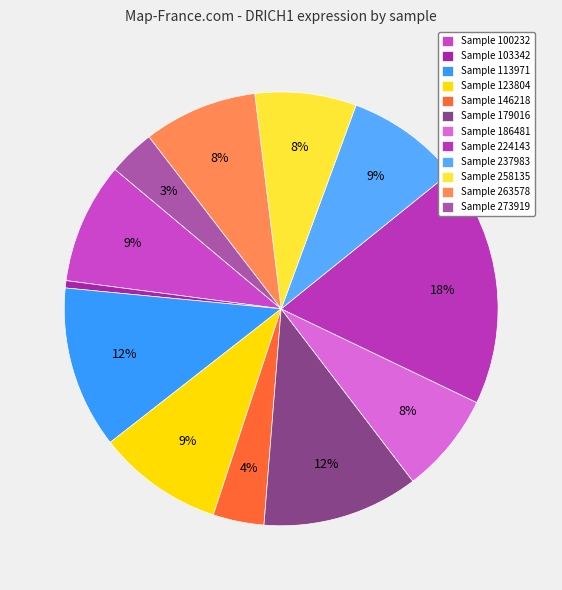

To the nearest percent, what is the average slice percentage?

8%